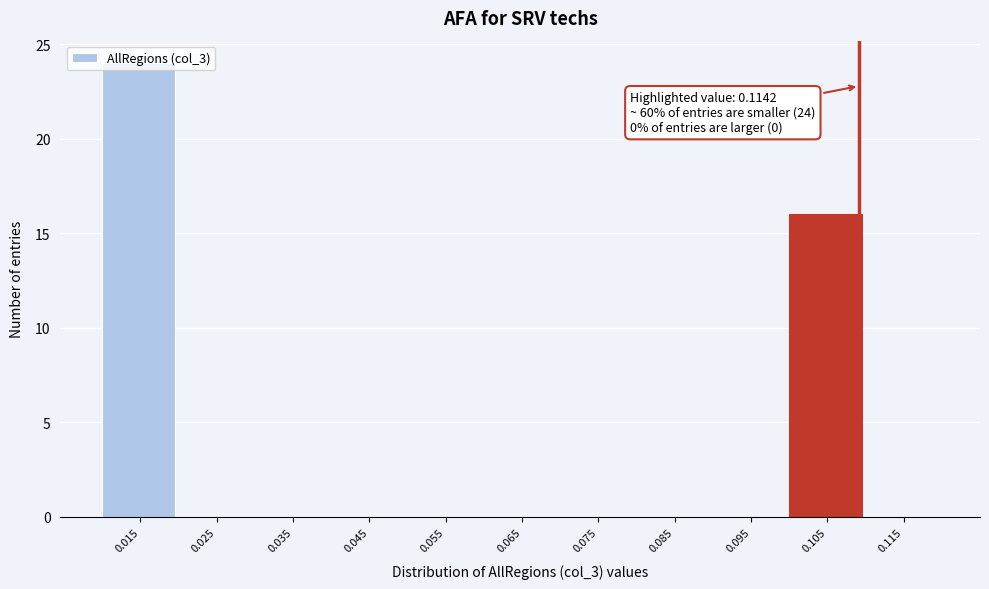

What is the sum of all values?

40